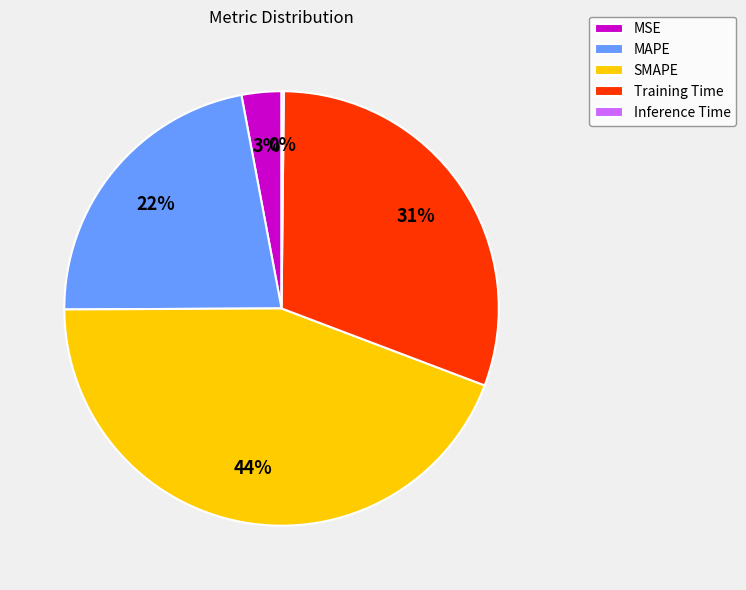

To the nearest percent, what is the difference between the largest and smallest slice percentages?

44%